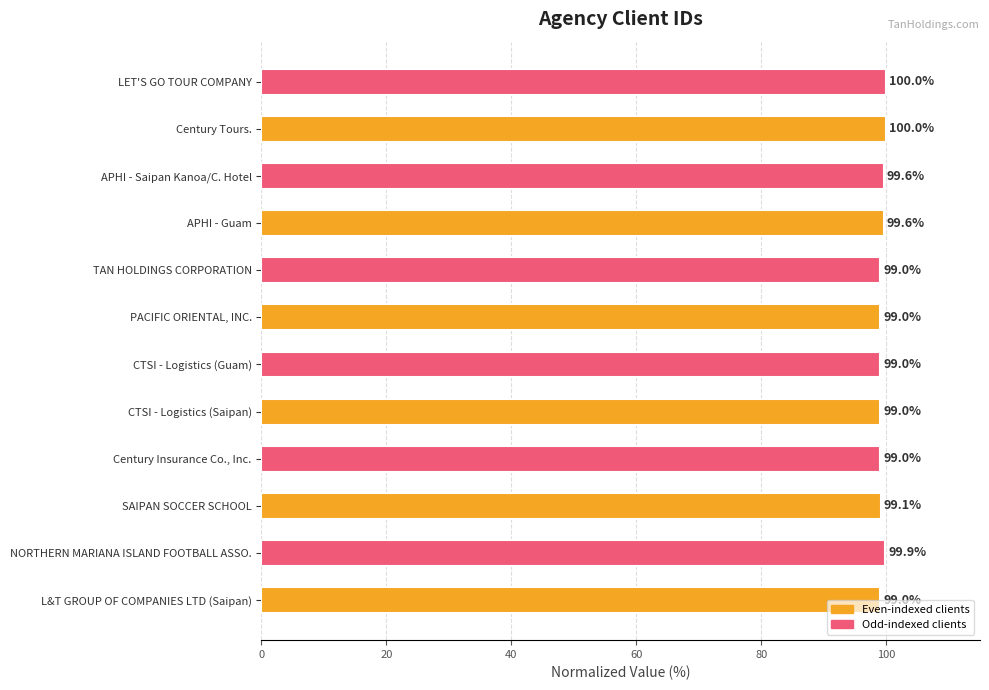

What is the sum of the values at CTSI - Logistics (Guam) and Century Tours.?

199.0